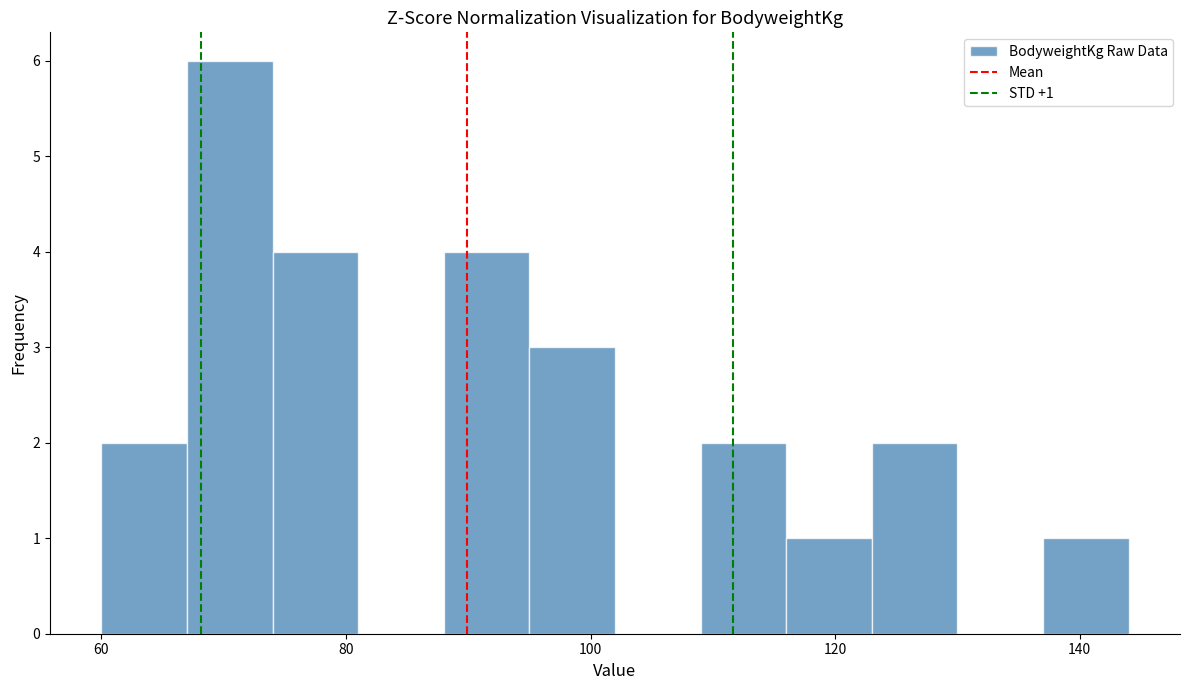

Read against the x-axis, roughly where is the centre of the tallest bar?

70